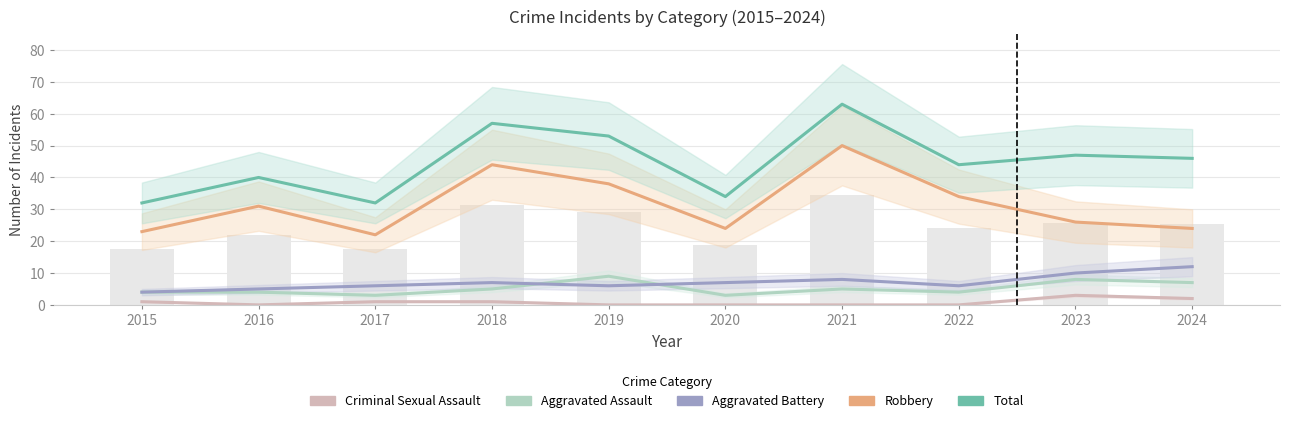

Reading right to left, what are all the values shown in this chart?

Criminal Sexual Assault: 2024=2	2023=3	2022=0	2021=0	2020=0	2019=0	2018=1	2017=1	2016=0	2015=1
Aggravated Assault: 2024=7	2023=8	2022=4	2021=5	2020=3	2019=9	2018=5	2017=3	2016=4	2015=4
Aggravated Battery: 2024=12	2023=10	2022=6	2021=8	2020=7	2019=6	2018=7	2017=6	2016=5	2015=4
Robbery: 2024=24	2023=26	2022=34	2021=50	2020=24	2019=38	2018=44	2017=22	2016=31	2015=23
Total: 2024=46	2023=47	2022=44	2021=63	2020=34	2019=53	2018=57	2017=32	2016=40	2015=32